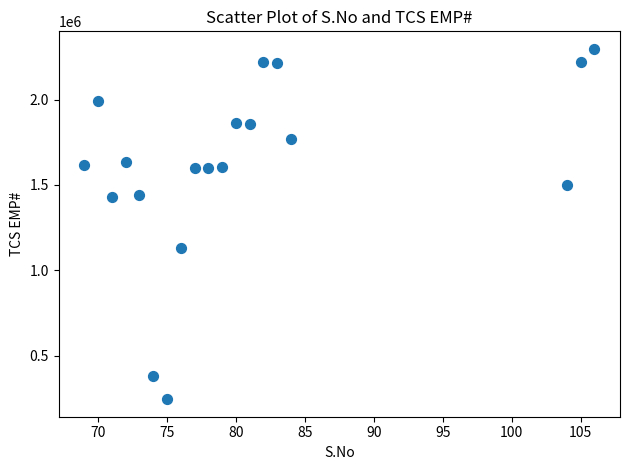

What is the range of X values (max minus min)?

37